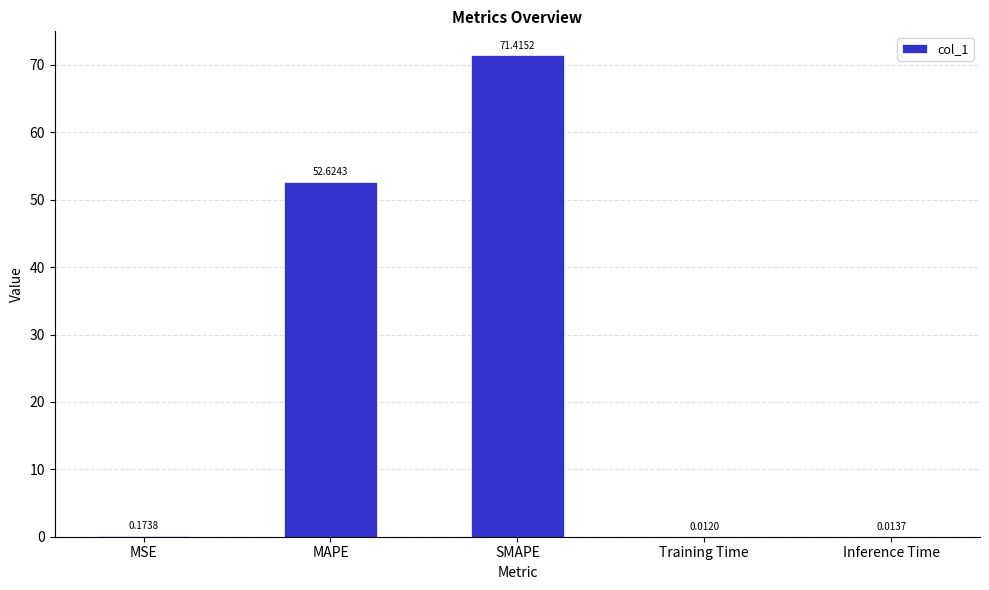

Which label corresponds to the largest value in the chart?

SMAPE